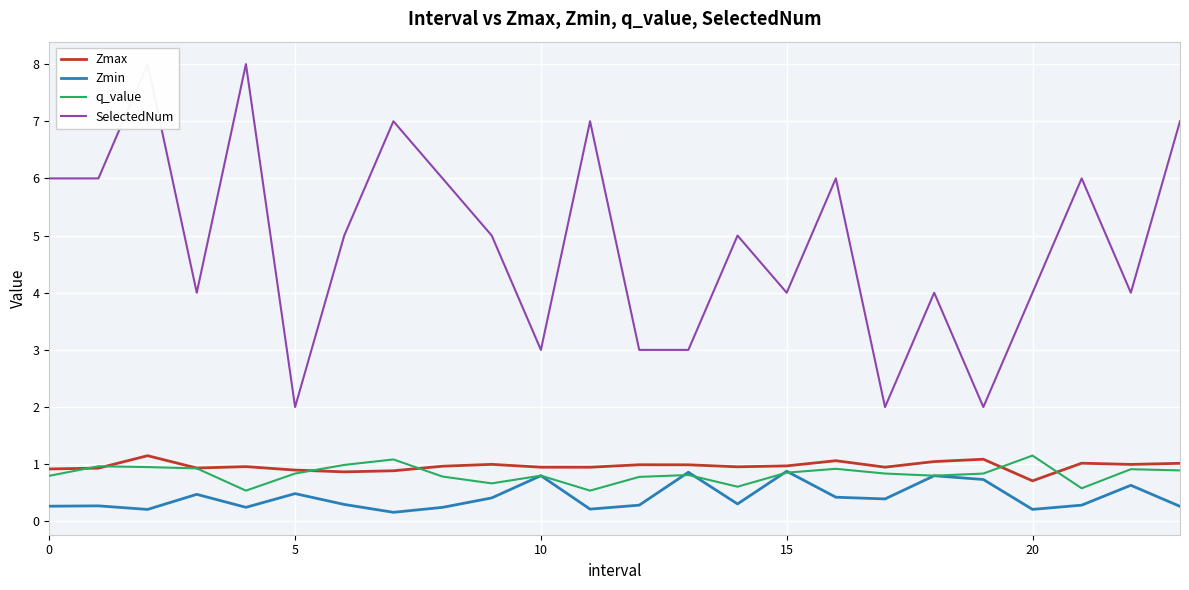

Which series has the largest total across all categories?

SelectedNum